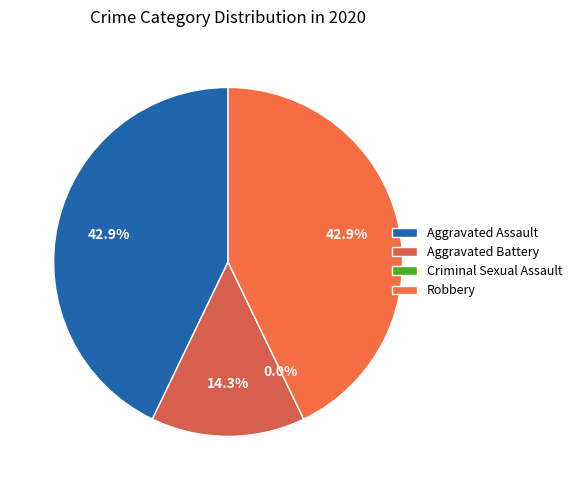

To the nearest percent, what is the average slice percentage?

25%